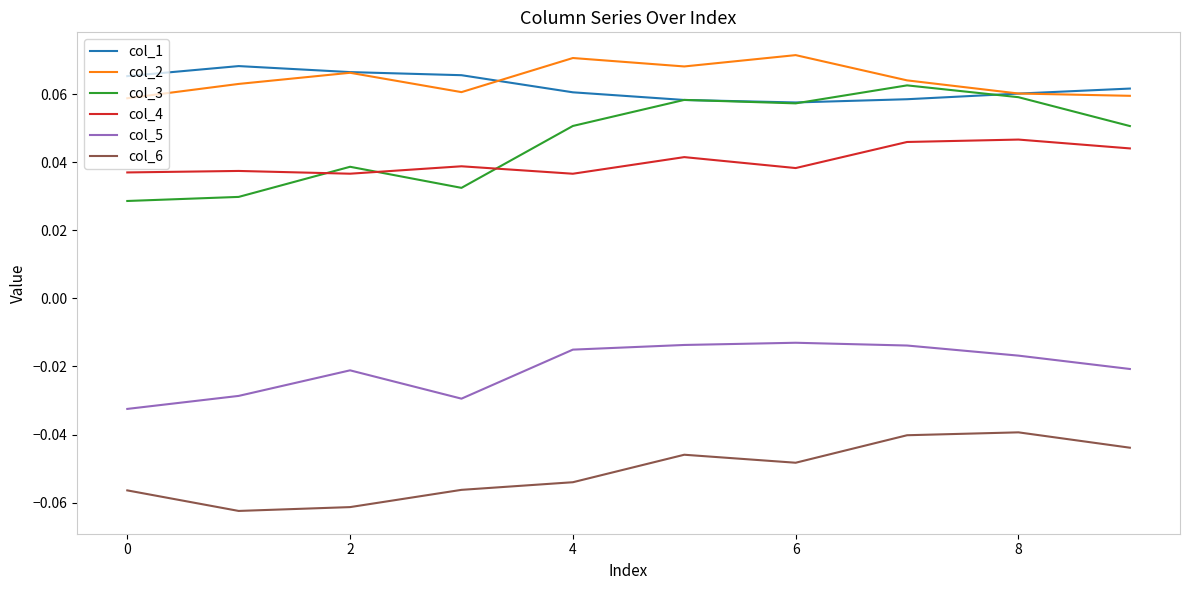

How many interior local peaks does the col_6 series have?

2